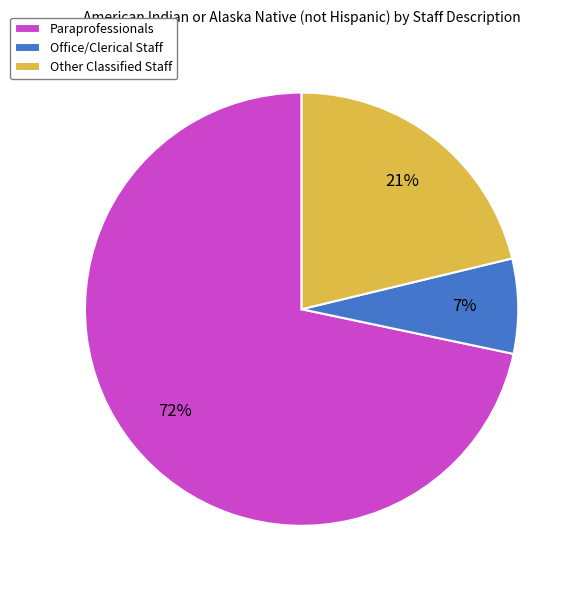

Combined, do Office/Clerical Staff and Paraprofessionals account for over 50%?

Yes